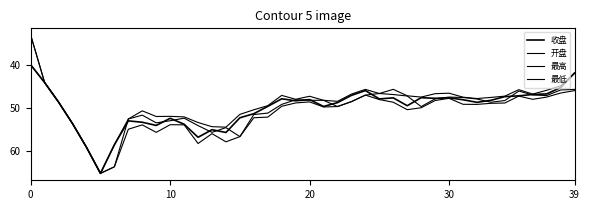

How many lines are shown in the chart?

4